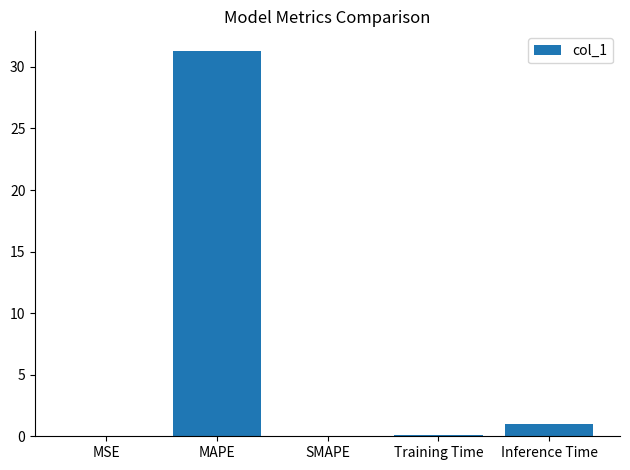

True or false: the data shows 0.1 at Training Time.

True